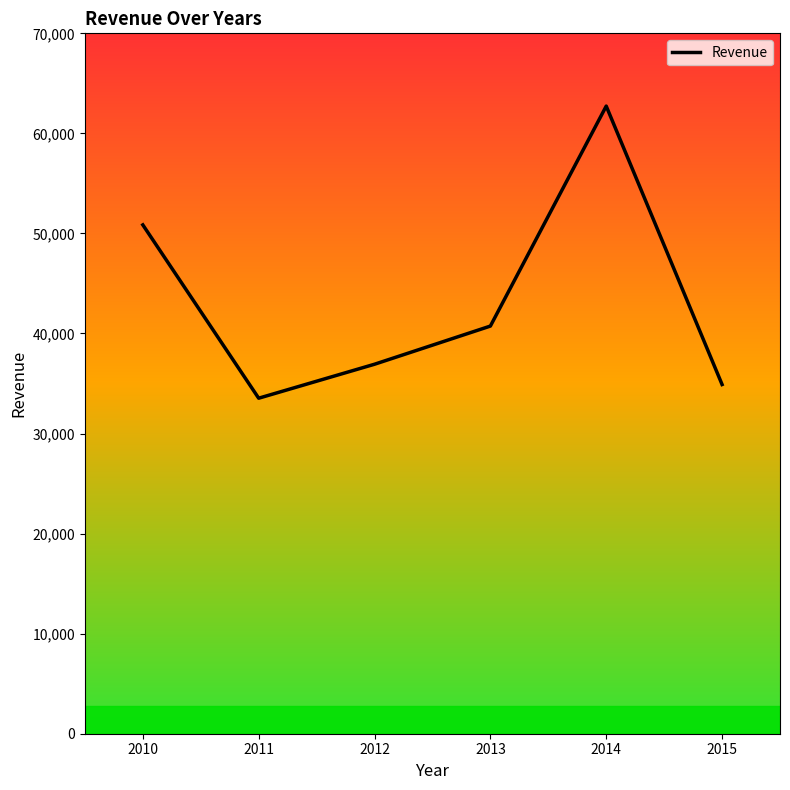

Where is the data nearest to the value 48130?

2010